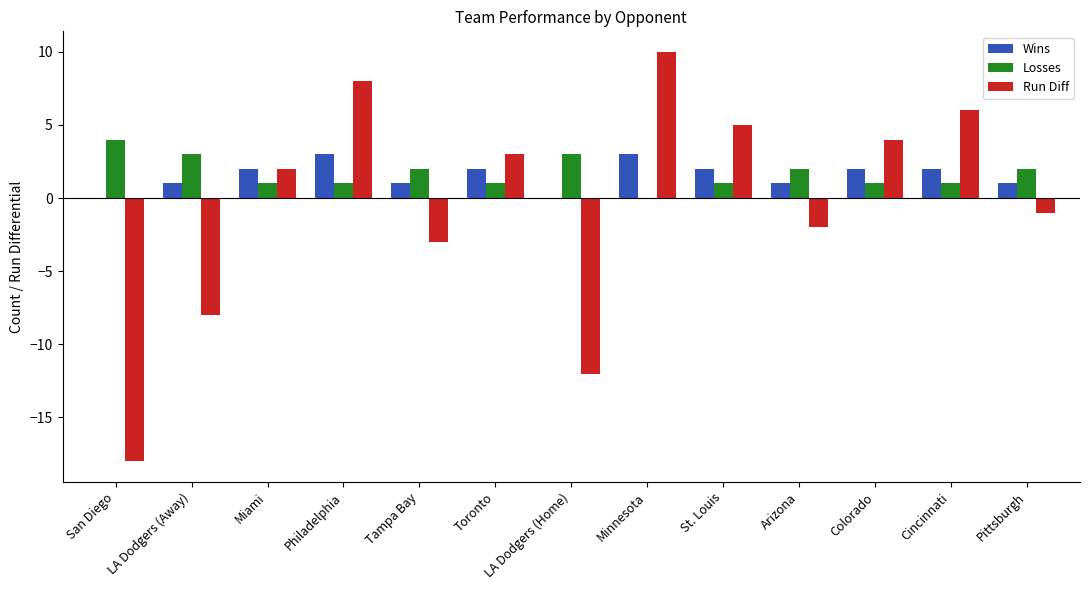

Count the number of categories in the chart.

13